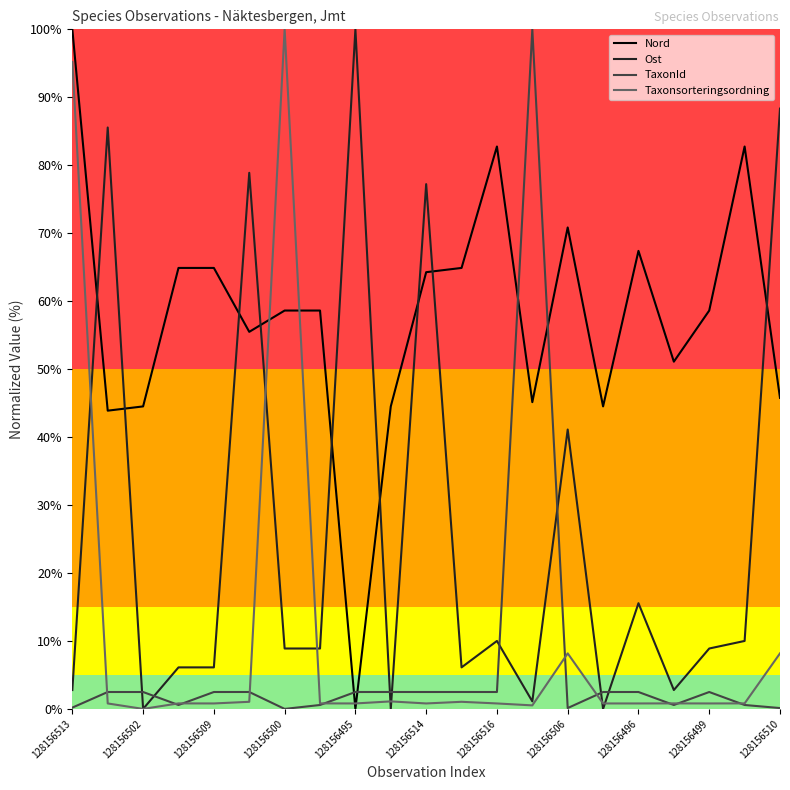

How many intersections are there between TaxonId and Ost?

8